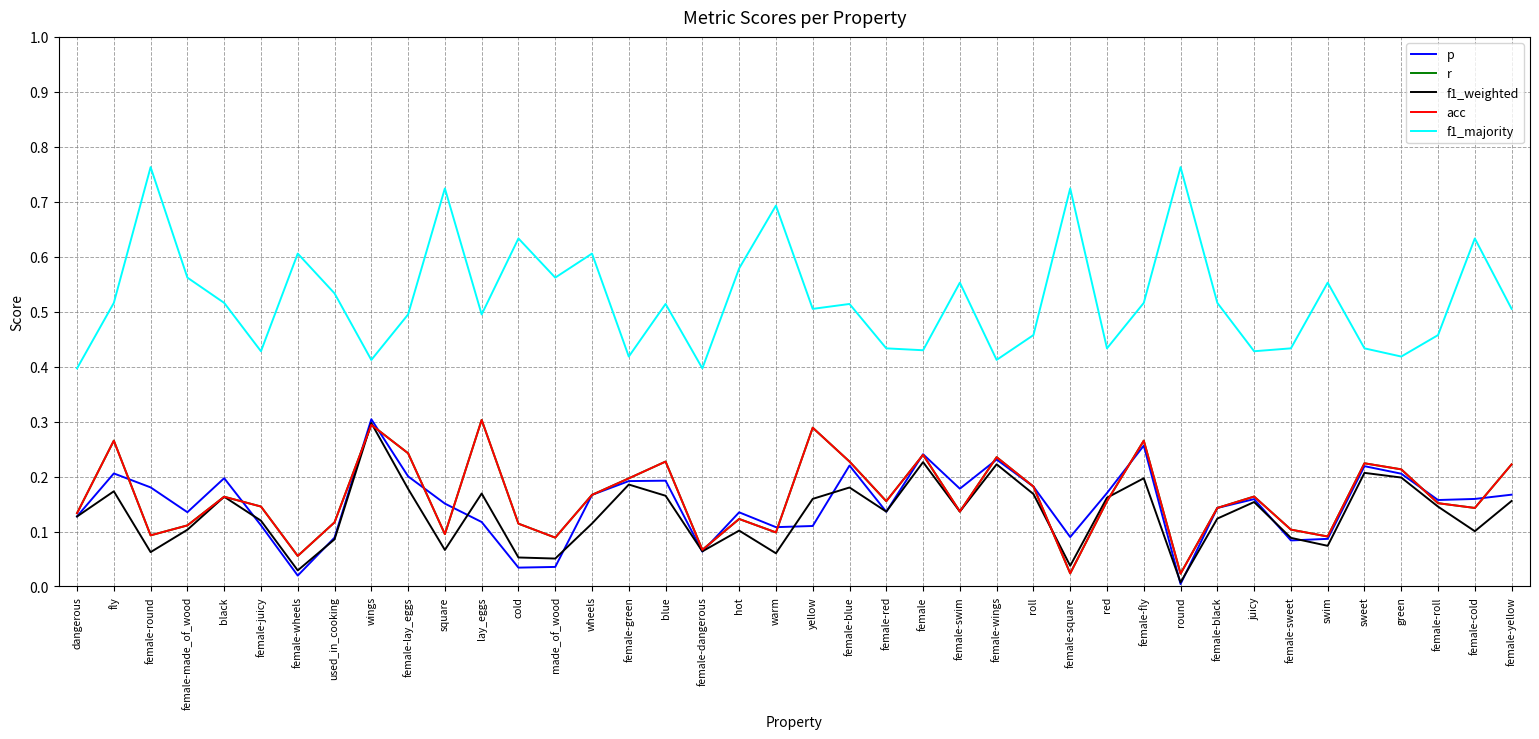

True or false: p and f1_majority intersect in this chart.

False